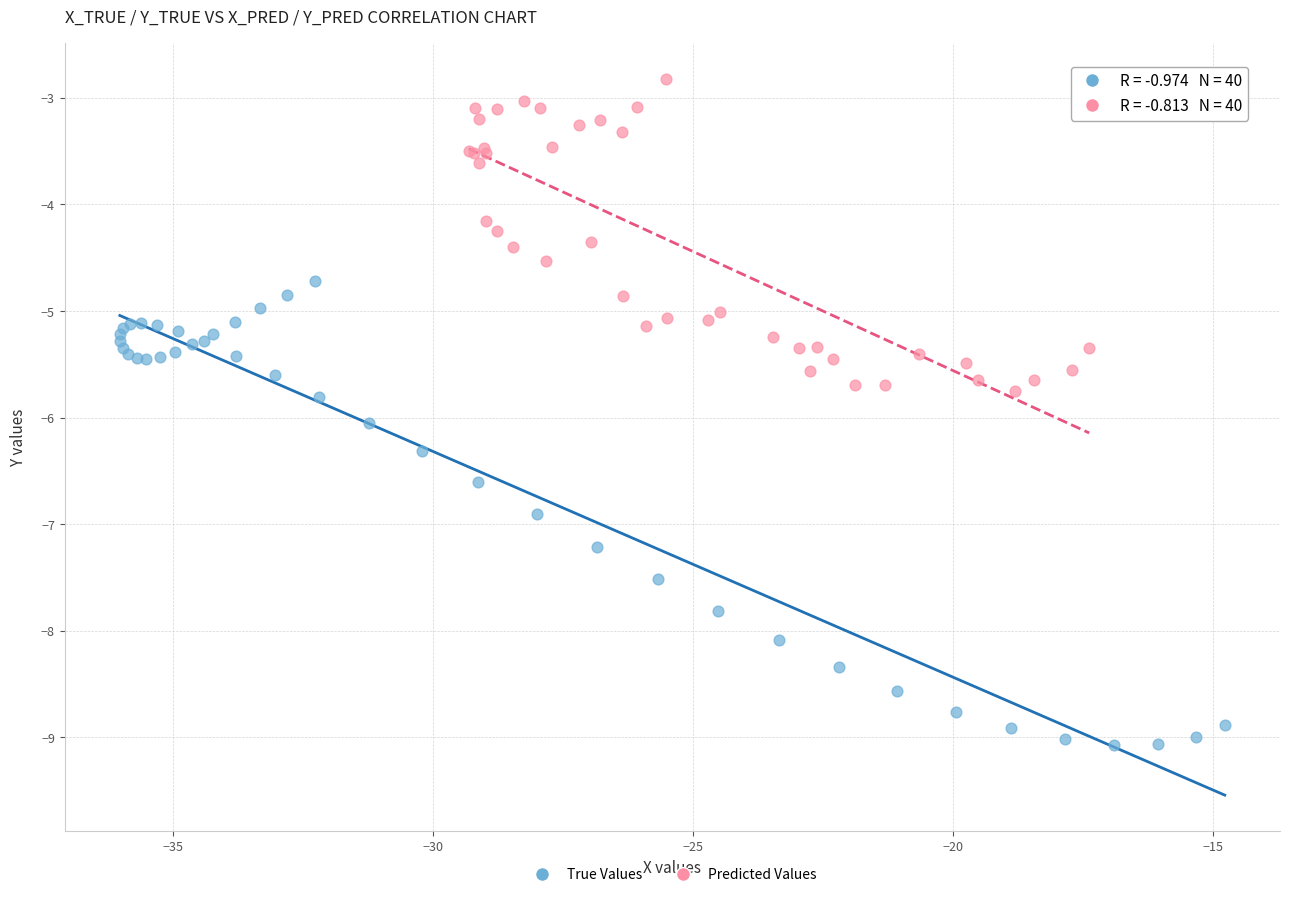

Which series reaches the maximum Y coordinate?

Predicted Values